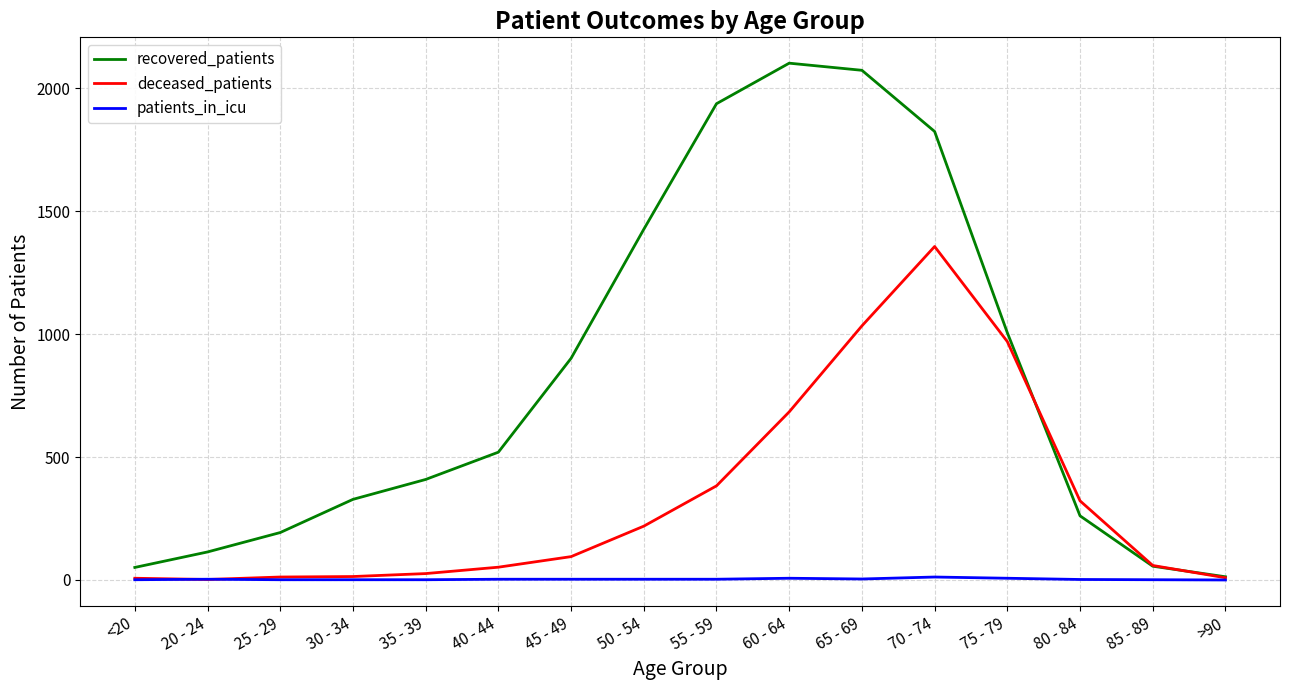

True or false: recovered_patients has more than 0 interior local peaks.

True